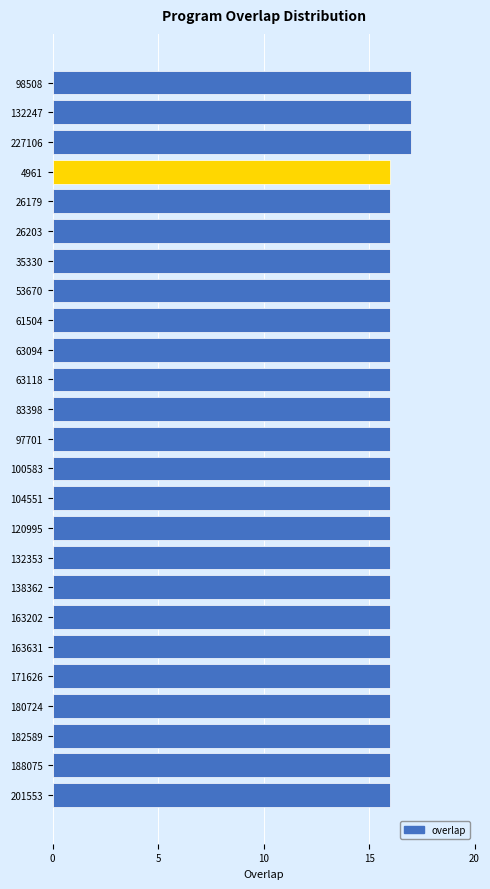

What is the maximum value shown in the chart?

17